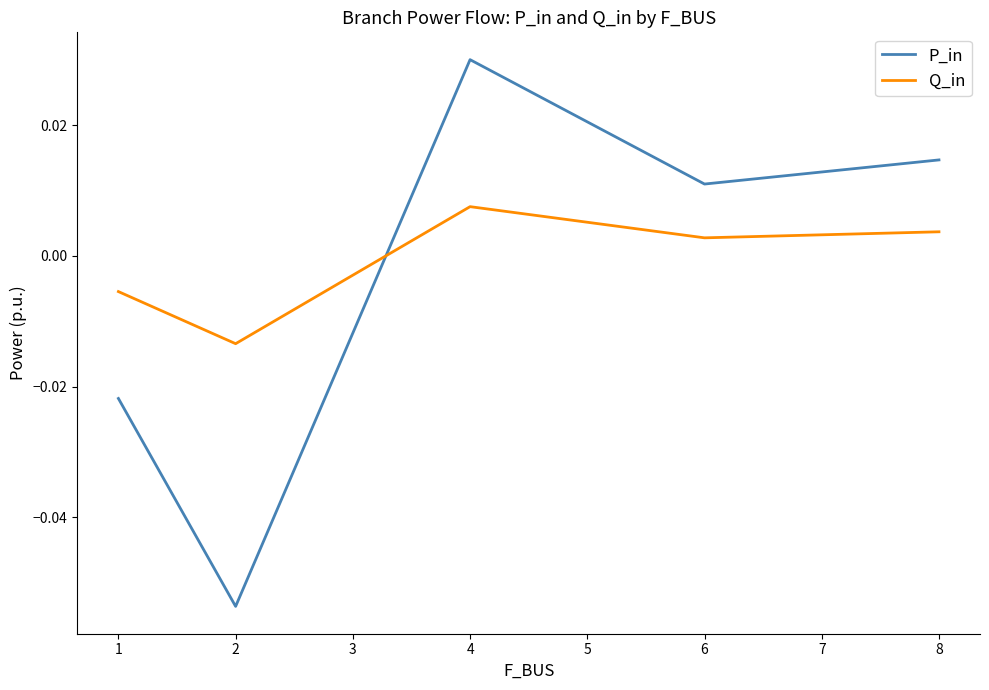

Which series has the largest range (max minus min)?

P_in